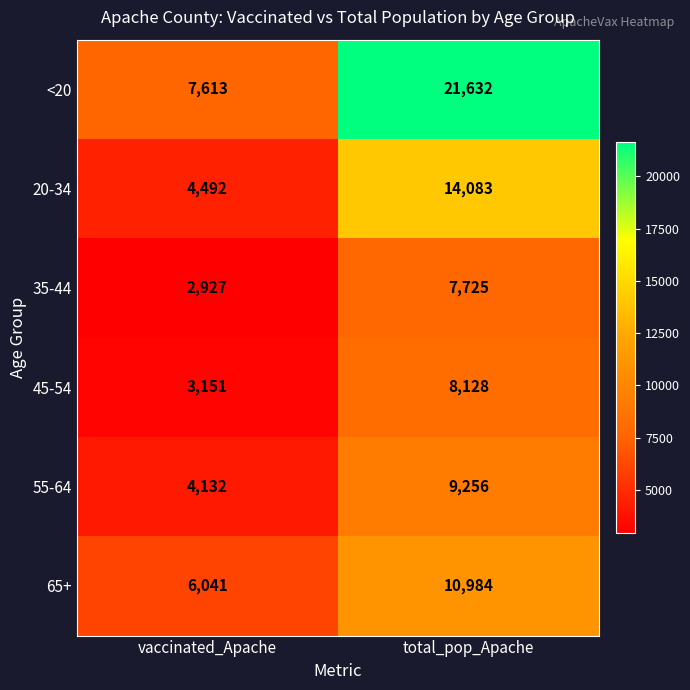

Between vaccinated_Apache and total_pop_Apache, which series saw the biggest shift?

<20